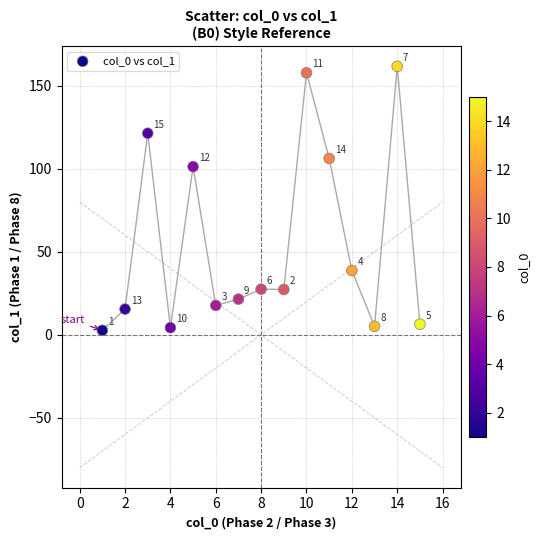

What is the range of Y values (max minus min)?

159.0